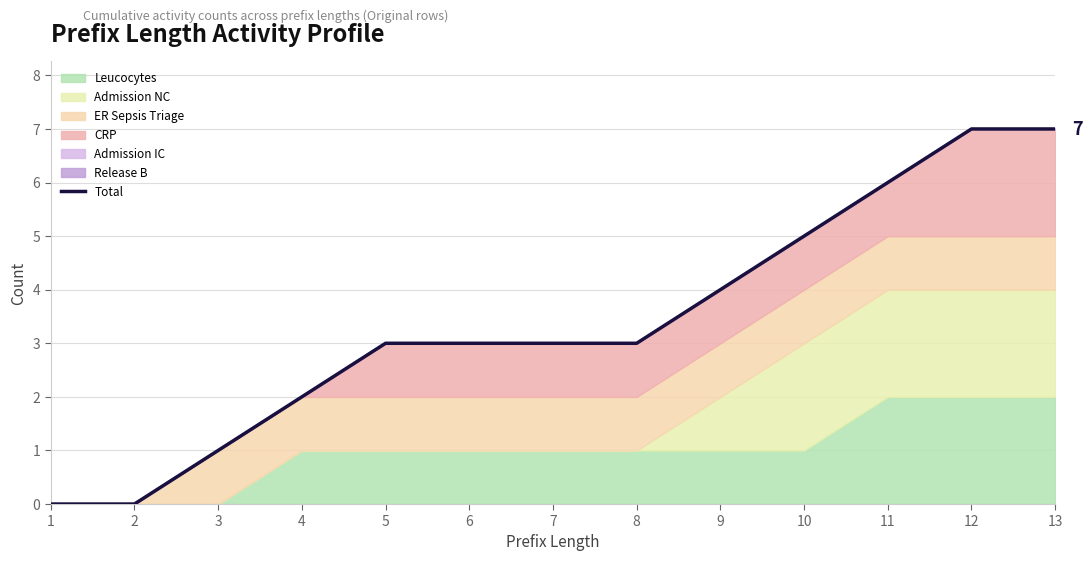

Reading right to left, transcribe all the data shown in this chart.

7	7	6	5	4	3	3	3	3	2	1	0	0